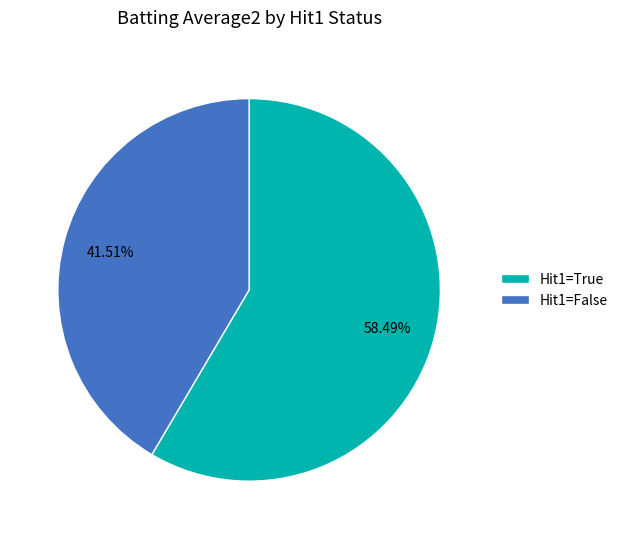

Combined, do Hit1=True and Hit1=False account for over 50%?

Yes